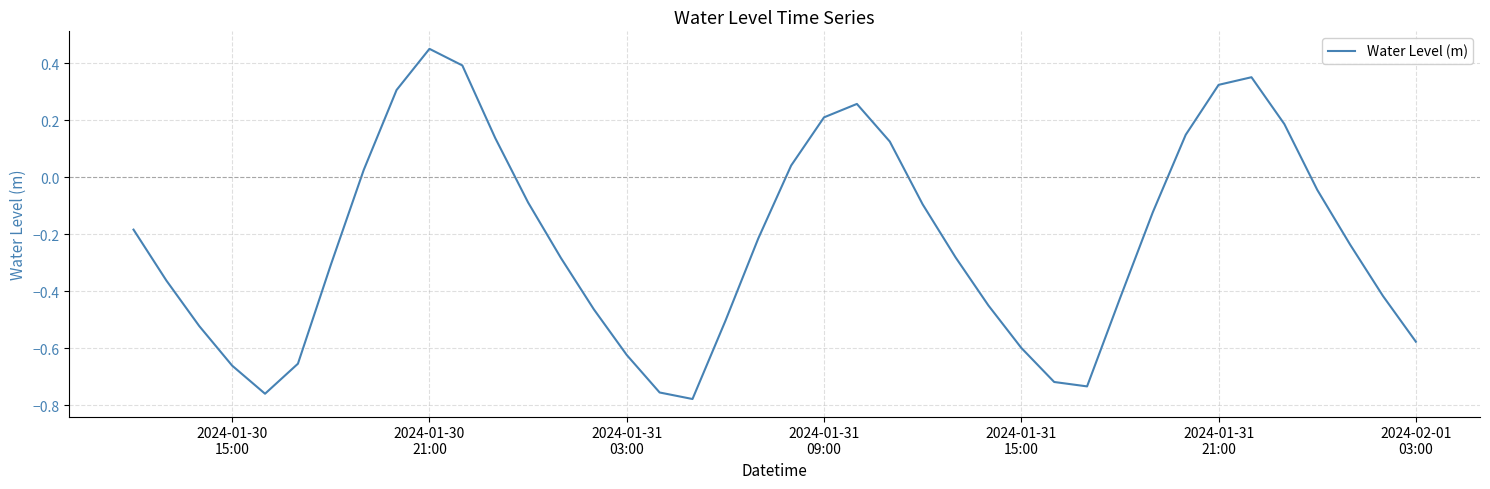

What is the difference between the maximum and minimum values?

1.2